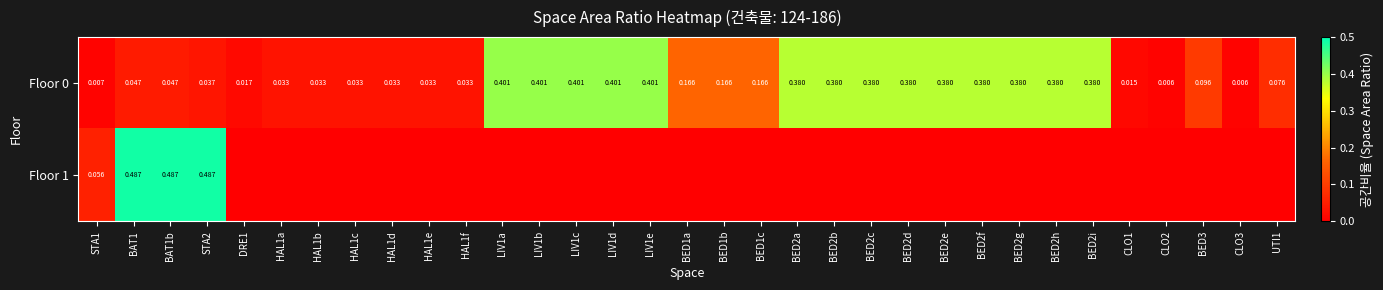

List the series in order of their peak value, highest first.

Floor 1, Floor 0